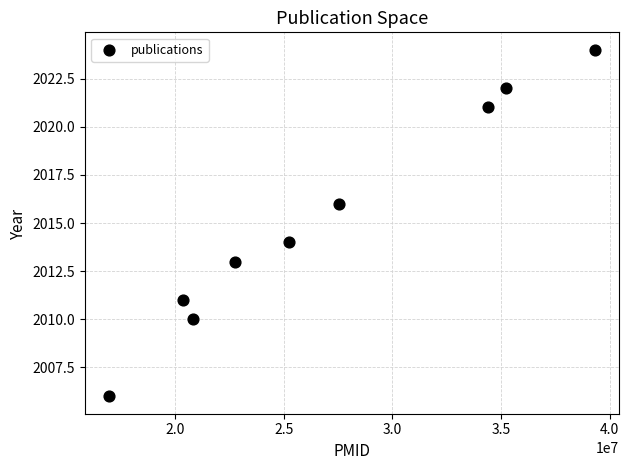

What is the average X value?

26955626